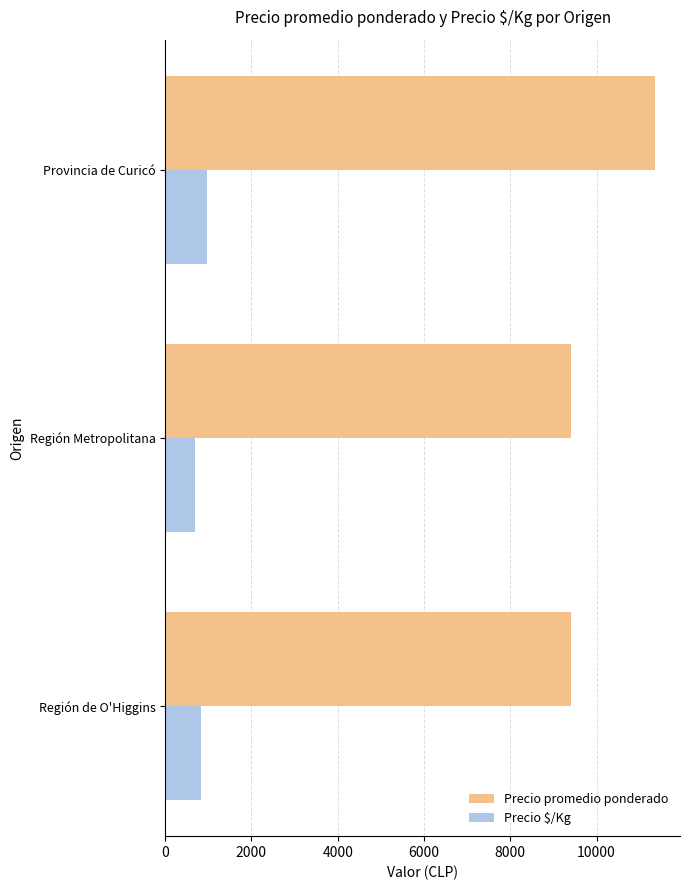

The Precio promedio ponderado series shows 11367 at Provincia de Curicó. True or false?

True